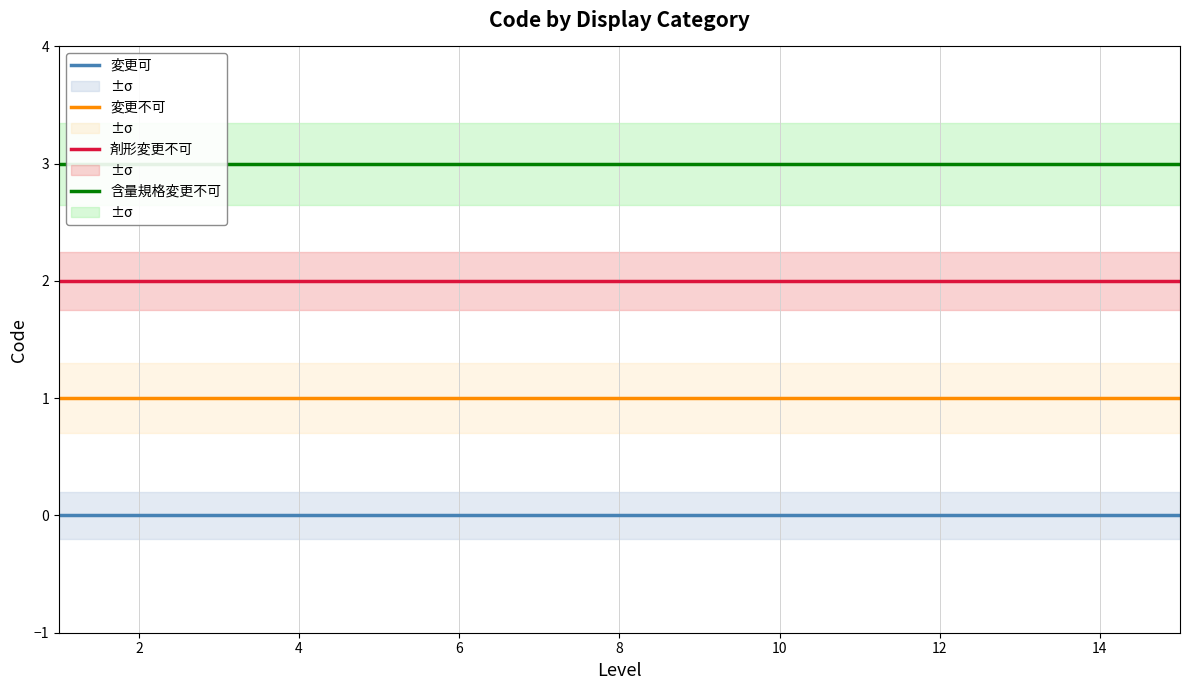

Which series has the largest range (max minus min)?

変更可